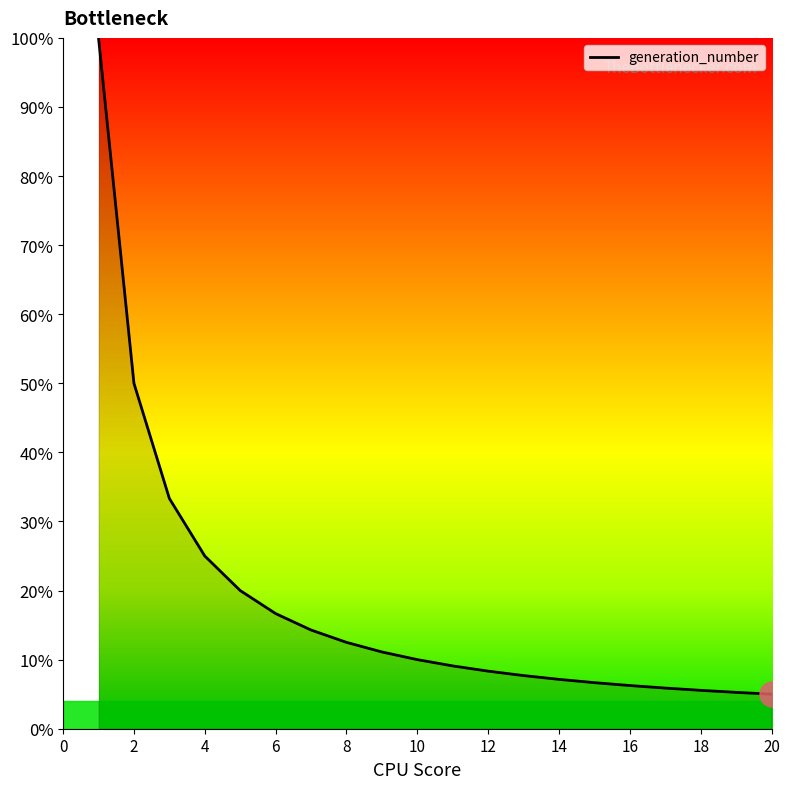

Does the chart have visible grid lines?

No